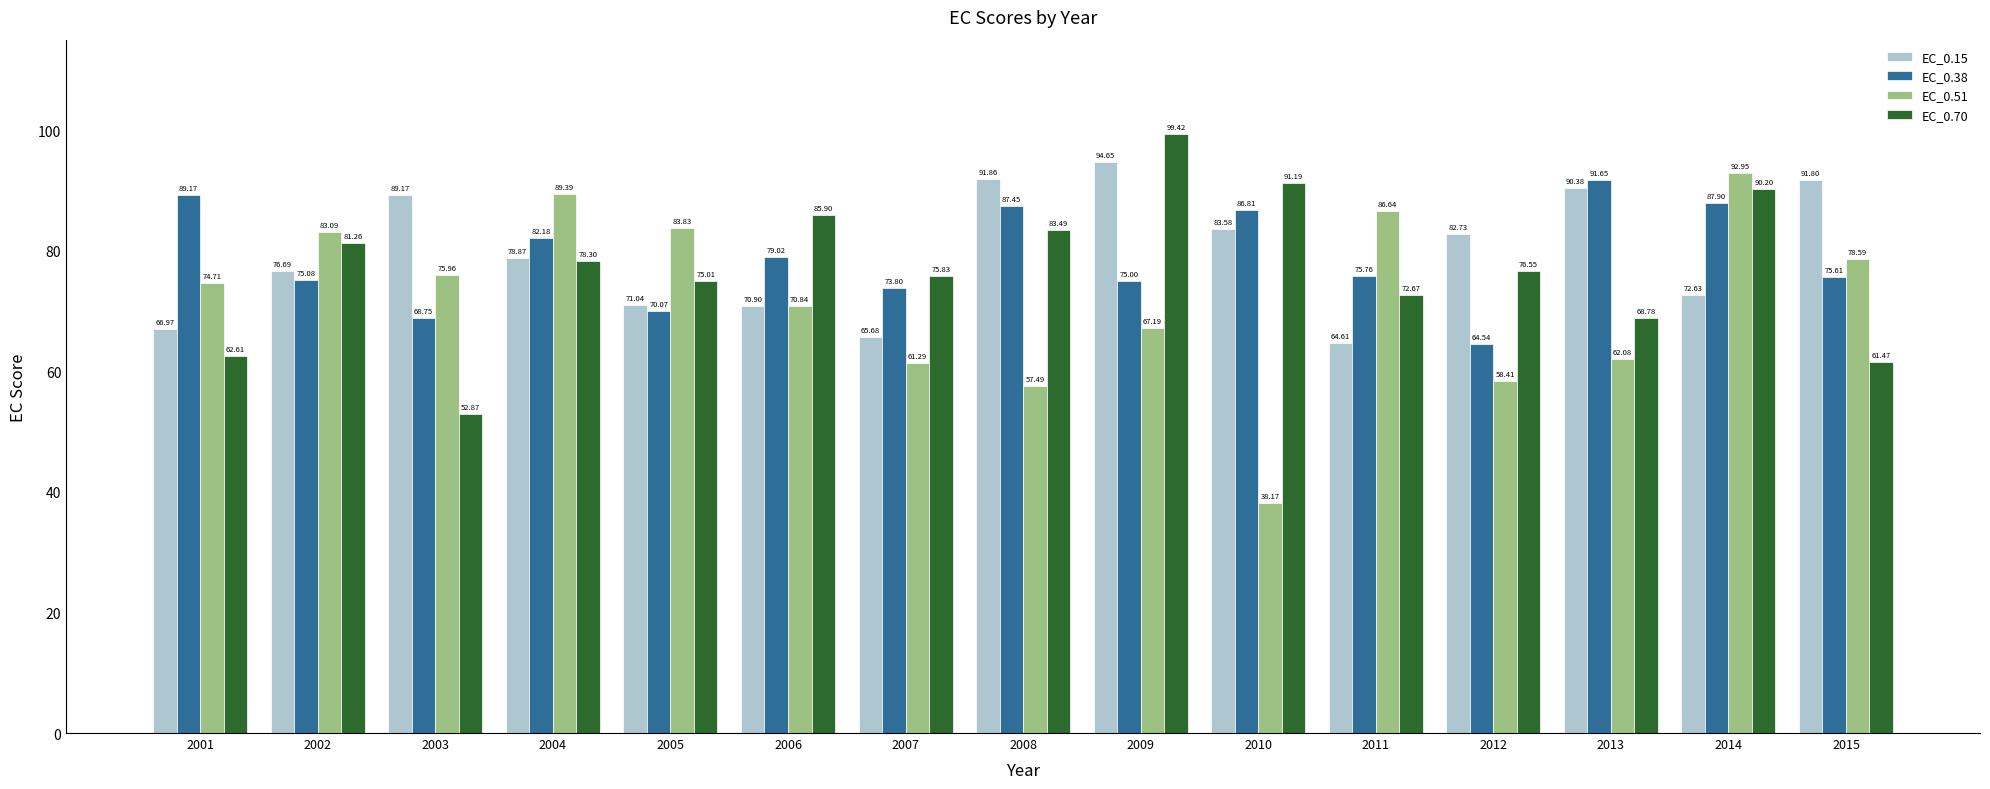

How many bars are there in total?

60